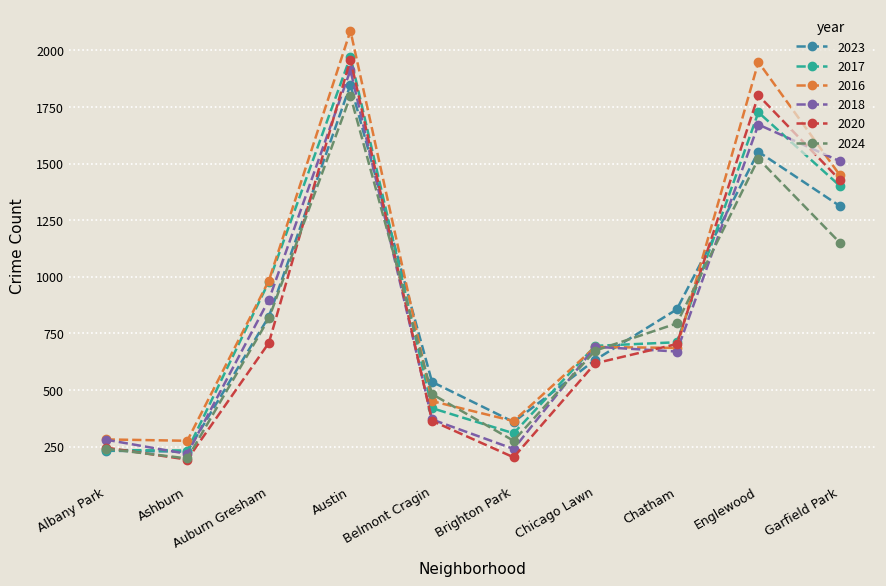

How many distinct data groups are displayed?

6